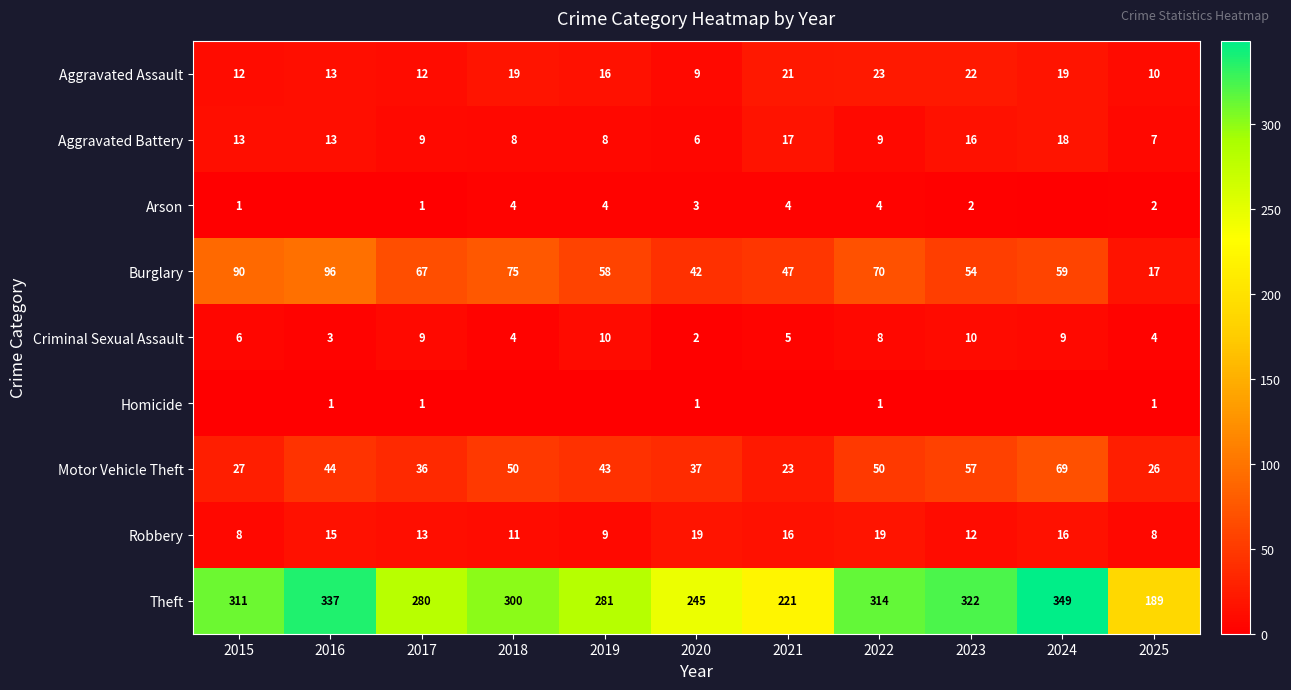

What is the approximate value of Motor Vehicle Theft at 2025, to the nearest 10?

30